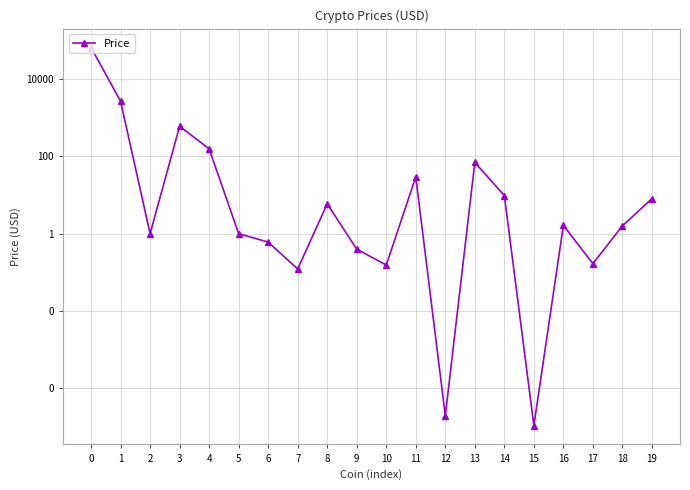

What is the sum of all values?

69120.0